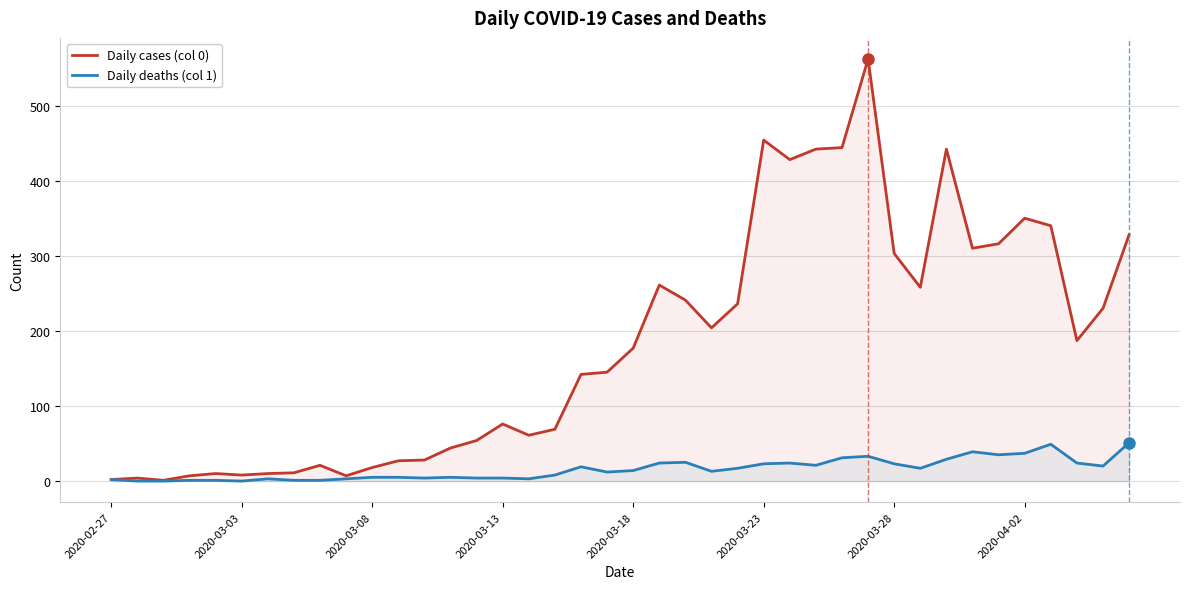

Which series has the largest range (max minus min)?

Daily cases (col 0)